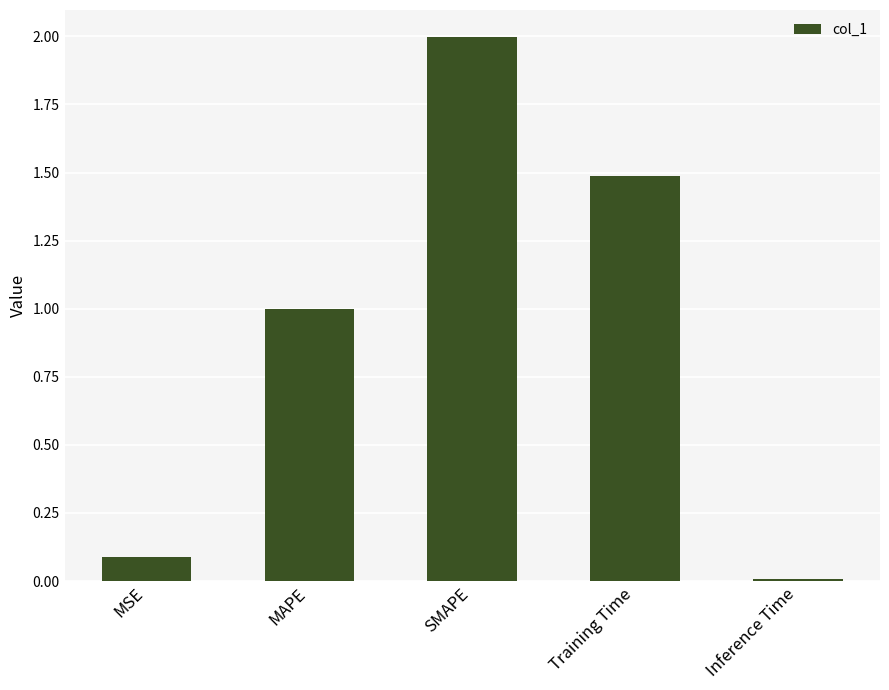

The value at SMAPE is 2.0. True or false?

True